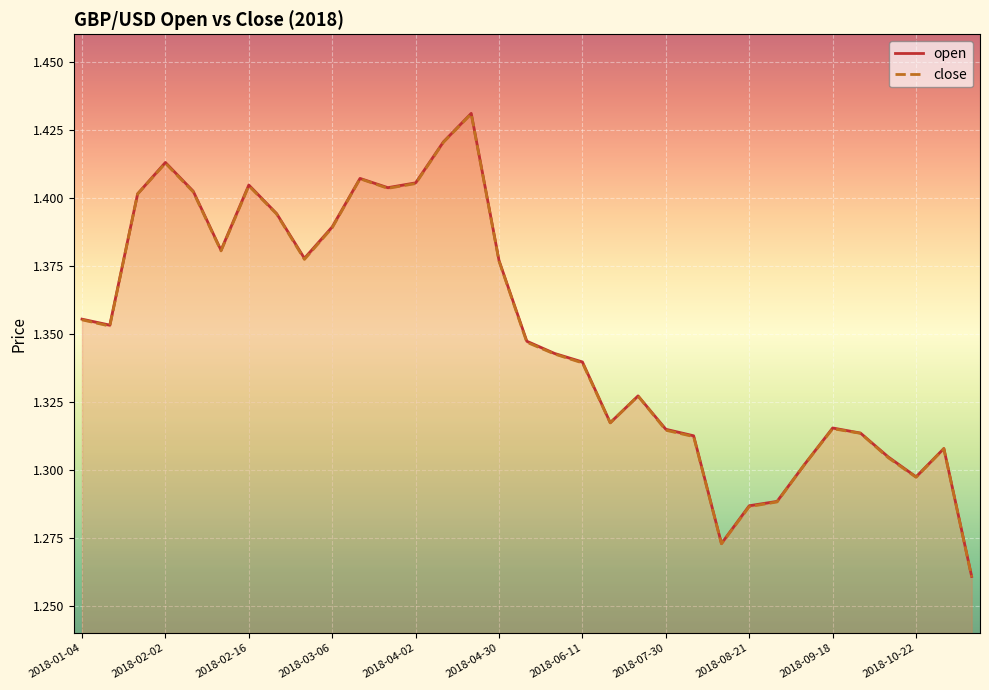

Count the open values in the range 1 to 2.

33